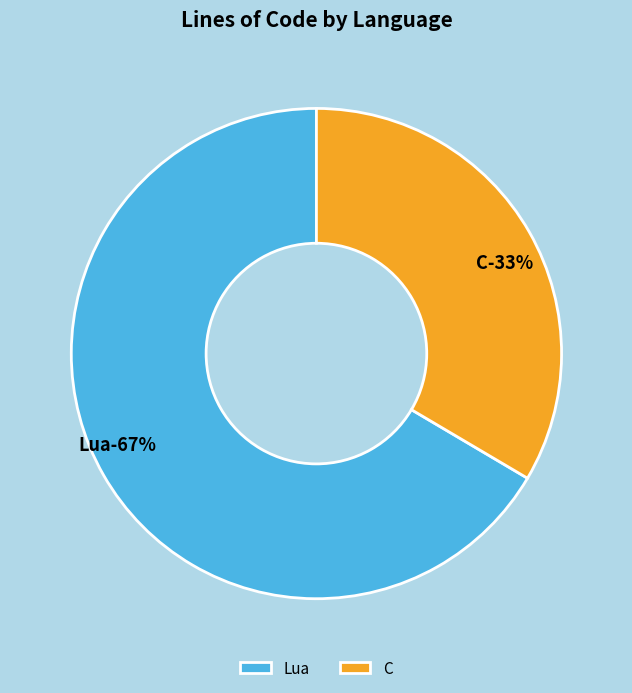

Is there any slice that represents more than half of the pie?

Yes